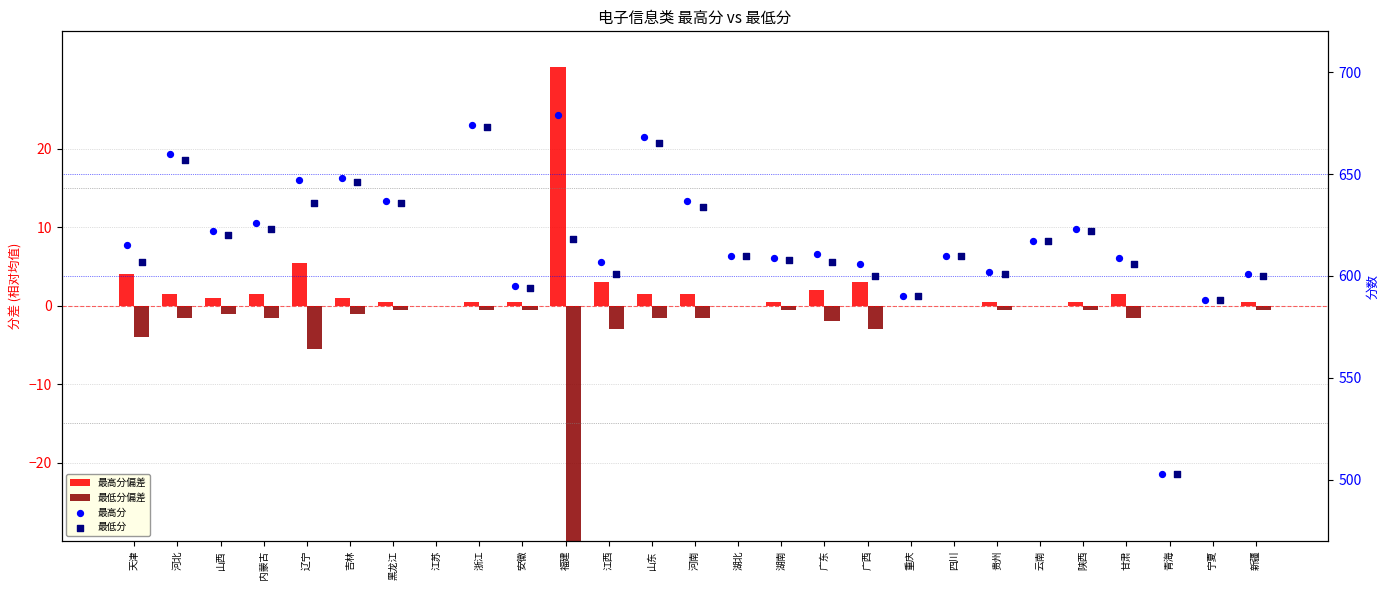

Which series has the widest spread of Y values?

最高分